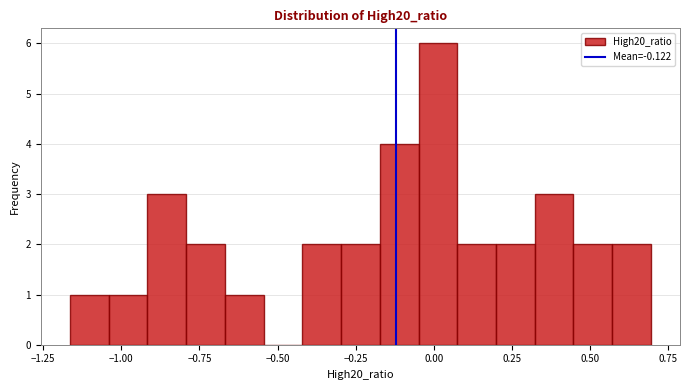

Read against the x-axis, roughly where is the centre of the tallest bar?

0.00